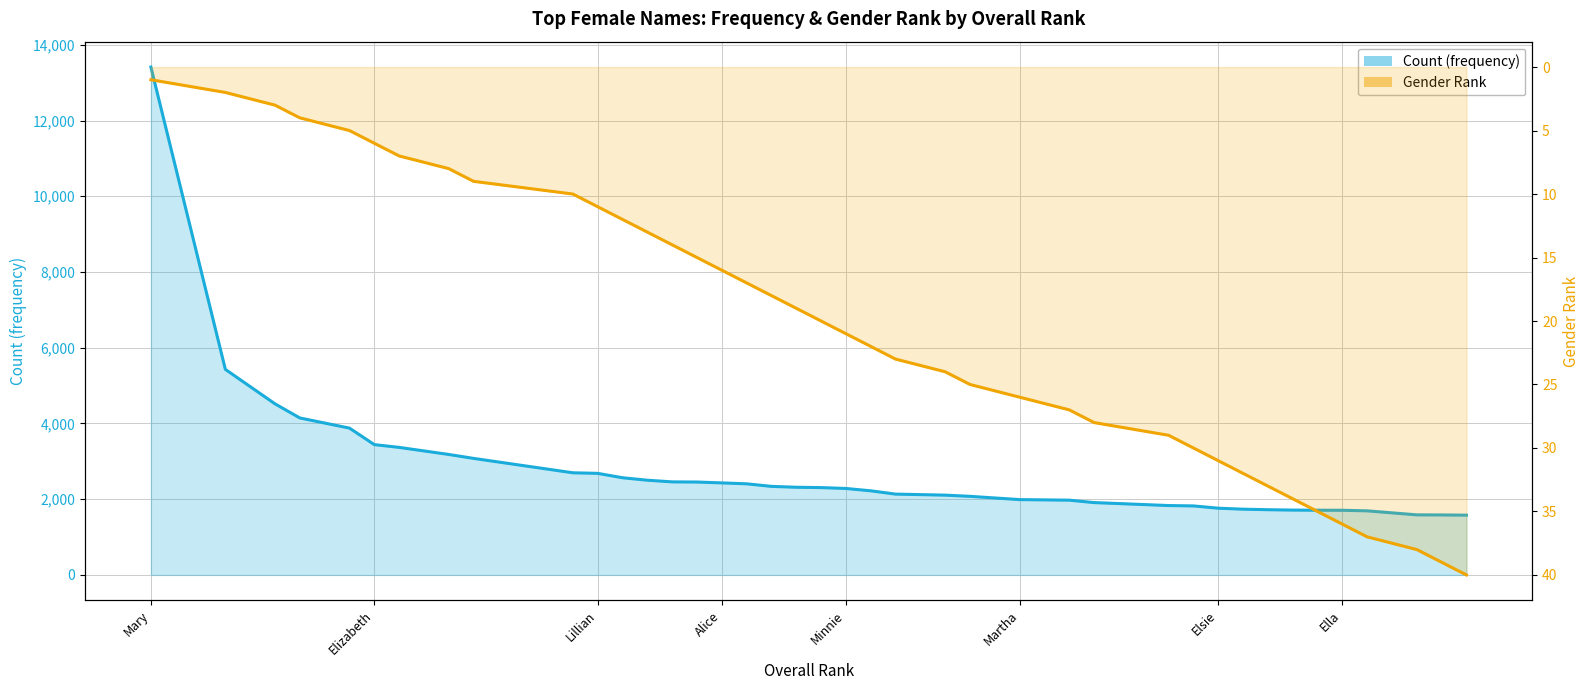

What is the difference between the Gender Rank values at Ella and Minnie?

15